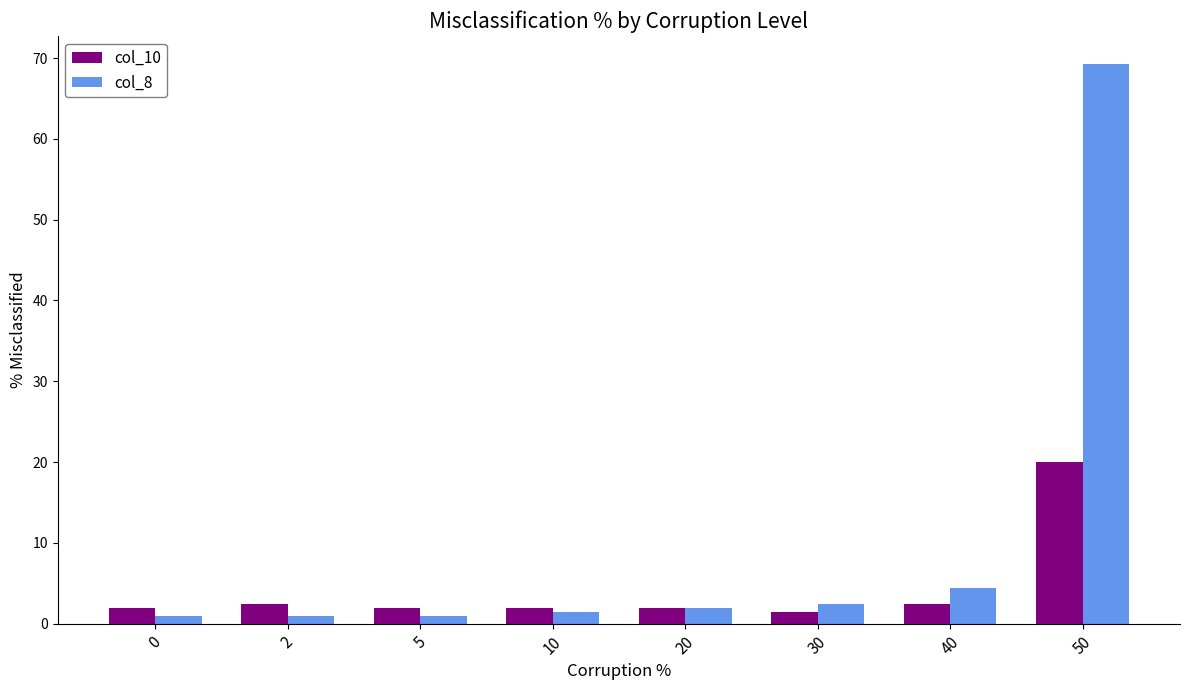

The value of col_10 at 50 is 20.0. True or false?

True